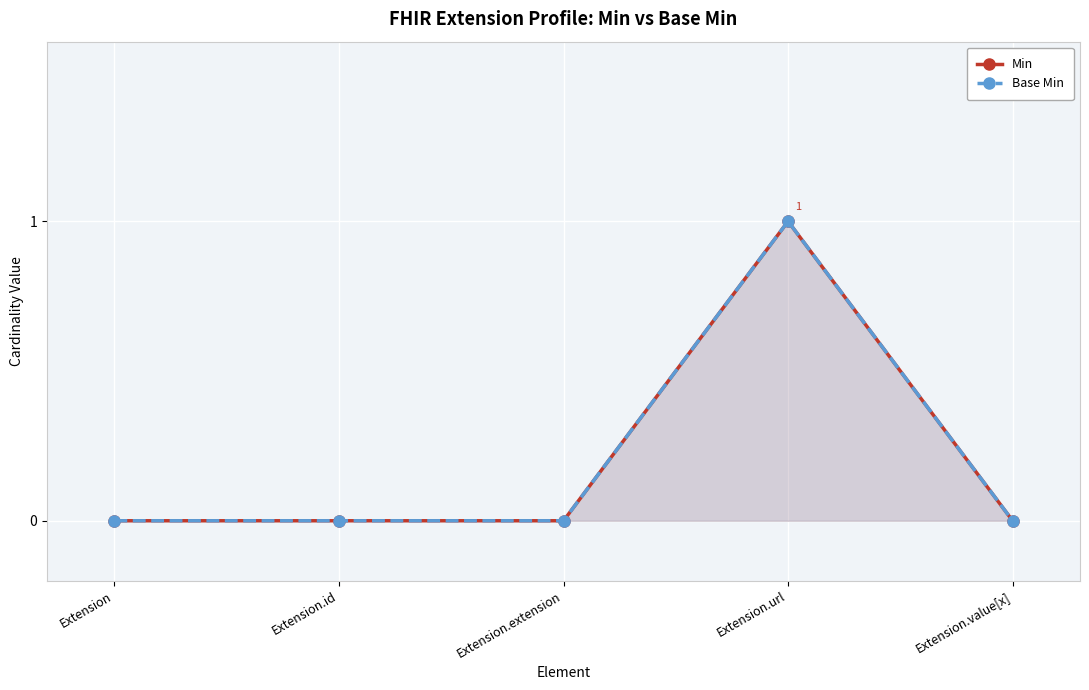

What is the label of the 4th point from the right?

Extension.id